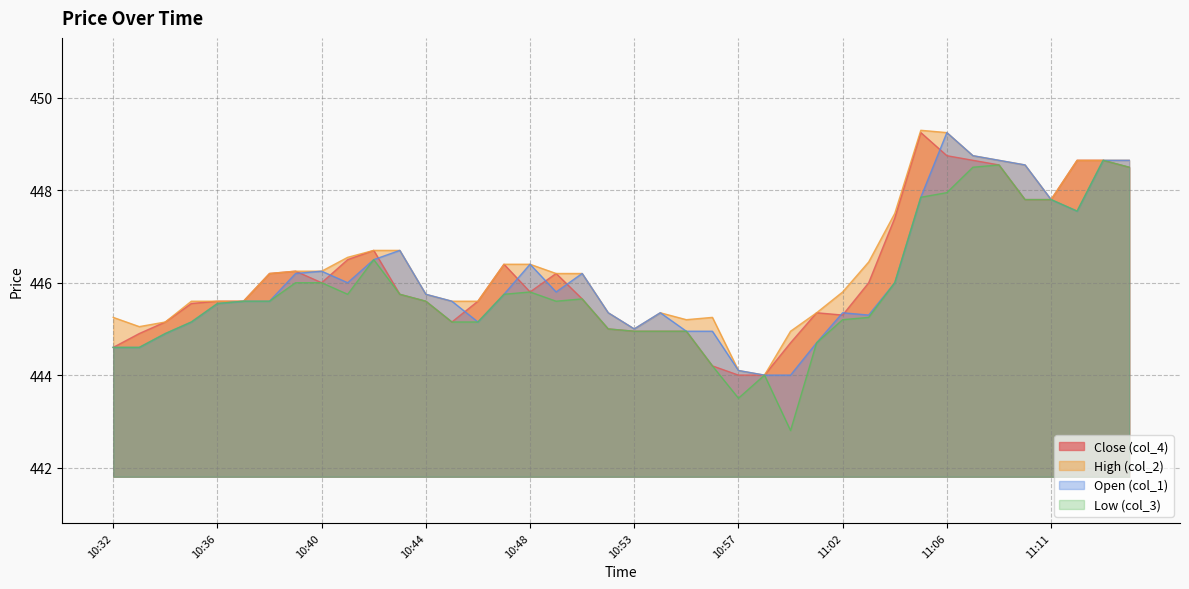

Reading left to right, what are all the values shown in this chart?

col_4: 444.6	444.9	445.1	445.6	445.6	445.6	446.2	446.2	446.0	446.5	446.7	445.8	445.6	445.1	445.6	446.4	445.8	446.2	445.6	445.0	444.9	444.9	444.9	444.2	444.0	444.0	444.7	445.4	445.3	446.0	447.4	449.2	448.8	448.6	448.6	447.8	447.8	448.6	448.6	448.5
col_1: 444.6	444.6	444.9	445.1	445.6	445.6	445.6	446.2	446.2	446.0	446.5	446.7	445.8	445.6	445.1	445.8	446.4	445.8	446.2	445.4	445.0	445.4	444.9	444.9	444.1	444.0	444.0	444.7	445.4	445.3	446.0	447.9	449.2	448.8	448.6	448.6	447.8	447.6	448.6	448.6
col_2: 445.2	445.1	445.1	445.6	445.6	445.6	446.2	446.2	446.2	446.6	446.7	446.7	445.8	445.6	445.6	446.4	446.4	446.2	446.2	445.4	445.0	445.4	445.2	445.2	444.1	444.0	444.9	445.4	445.8	446.4	447.5	449.3	449.2	448.8	448.6	448.6	447.8	448.6	448.6	448.6
col_3: 444.6	444.6	444.9	445.1	445.6	445.6	445.6	446.0	446.0	445.8	446.5	445.8	445.6	445.1	445.1	445.8	445.8	445.6	445.6	445.0	444.9	444.9	444.9	444.2	443.5	444.0	442.8	444.7	445.2	445.2	446.0	447.9	447.9	448.5	448.6	447.8	447.8	447.6	448.6	448.5